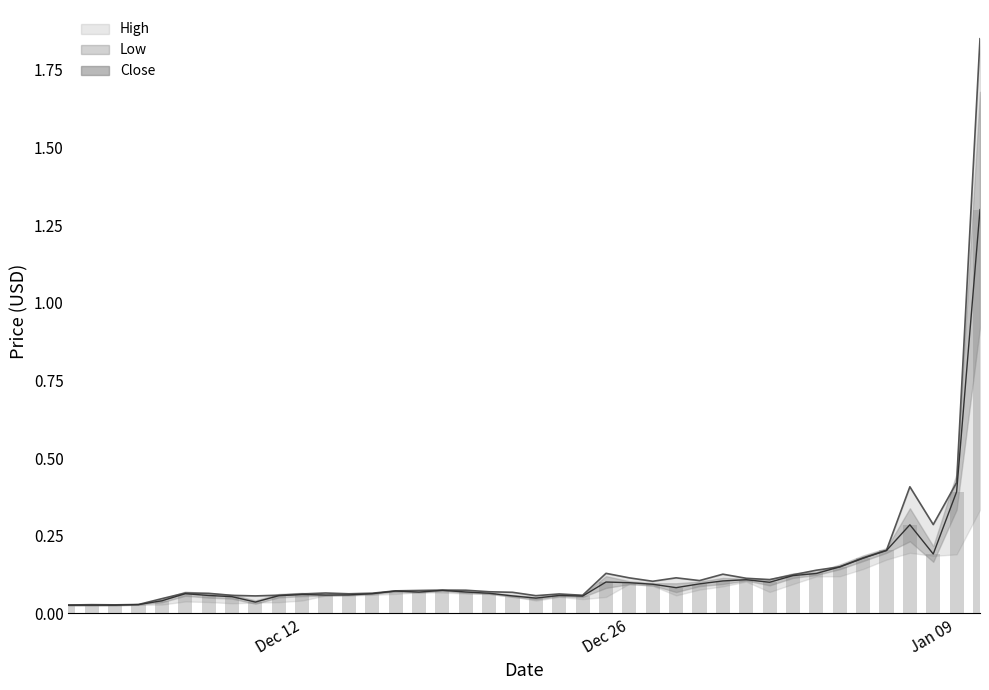

Is it true that the value at 30 is 0.1?

False